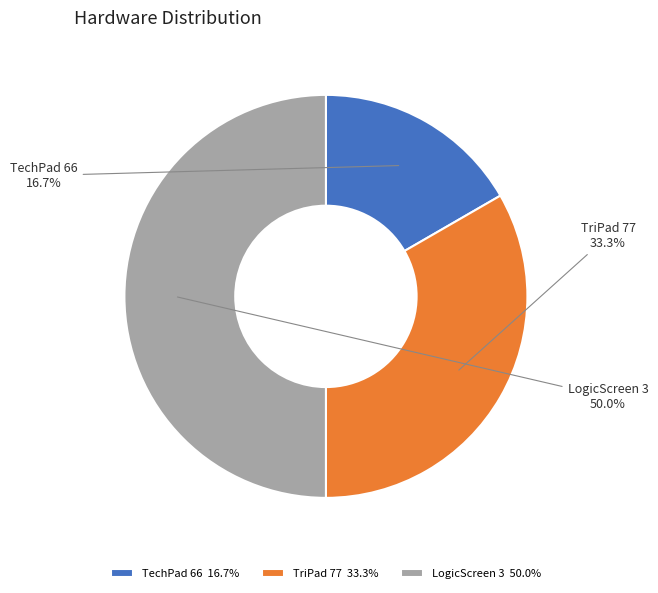

What percentage is the TriPad 77 slice, to the nearest percent?

33%